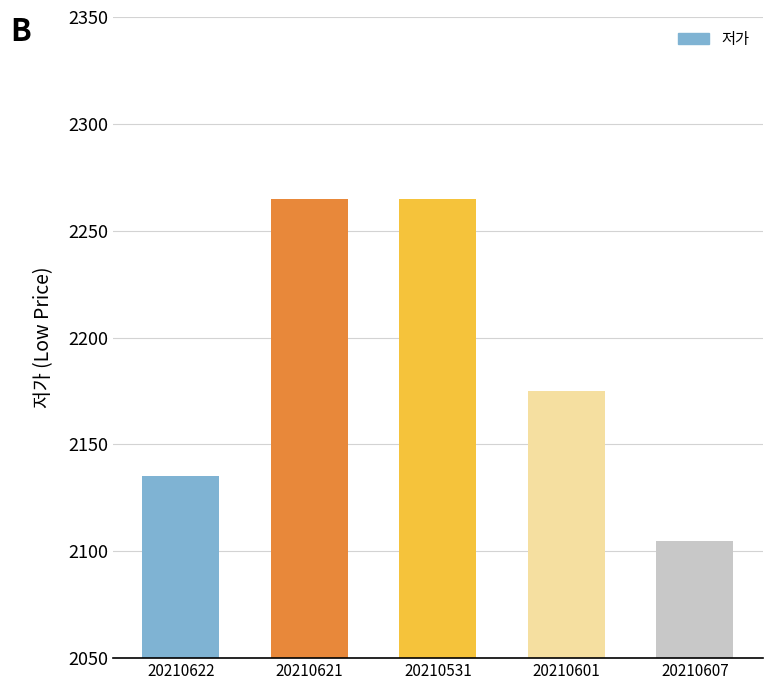

The value at 20210622 is 2135. True or false?

True